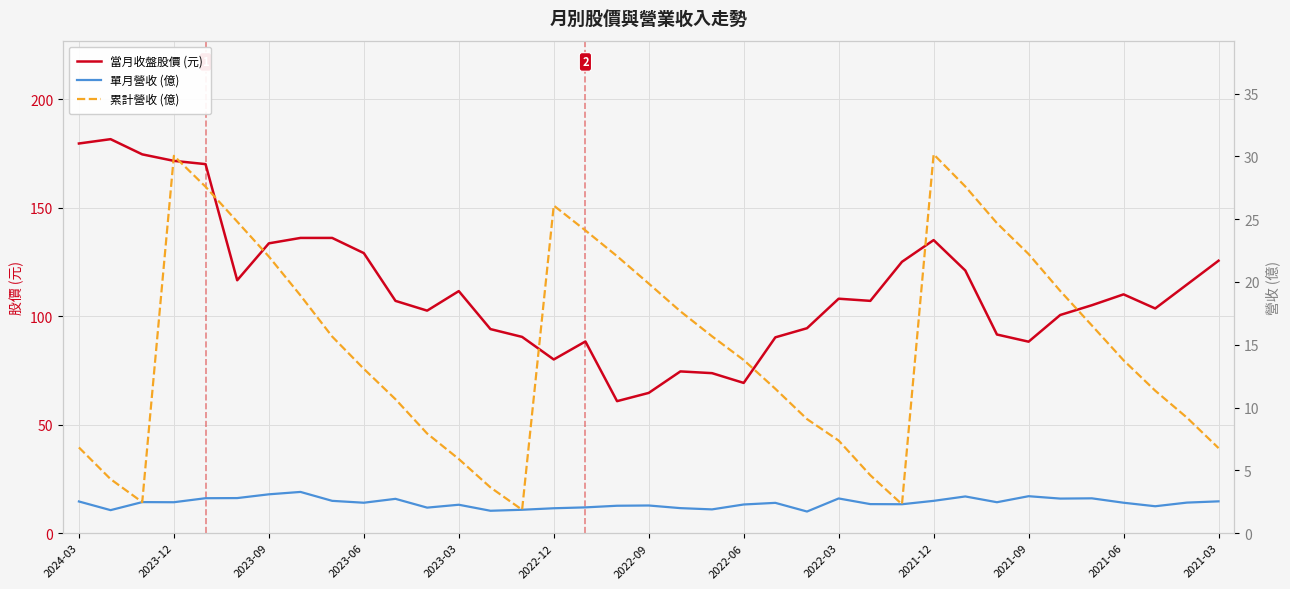

At which label does 當月收盤股價 (元) first exceed 107?

2024-03